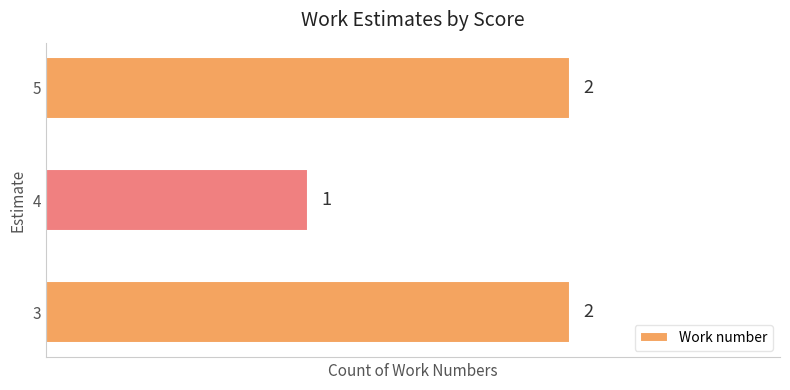

Reading top to bottom, list all the values displayed in this chart.

2	1	2